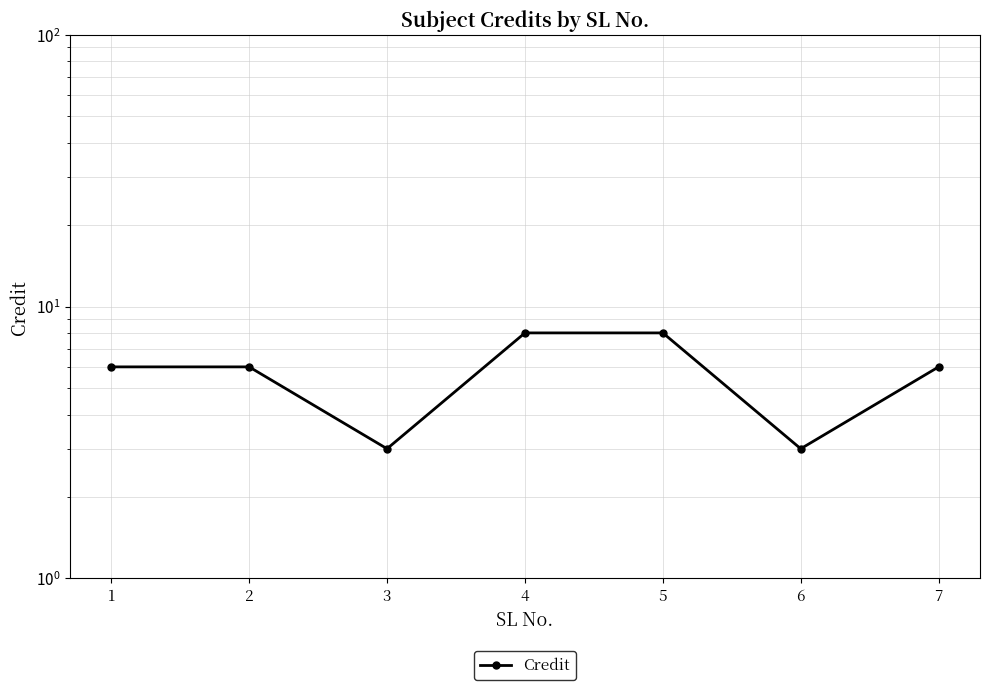

Reading left to right, extract all data points from this chart.

1=6	2=6	3=3	4=8	5=8	6=3	7=6